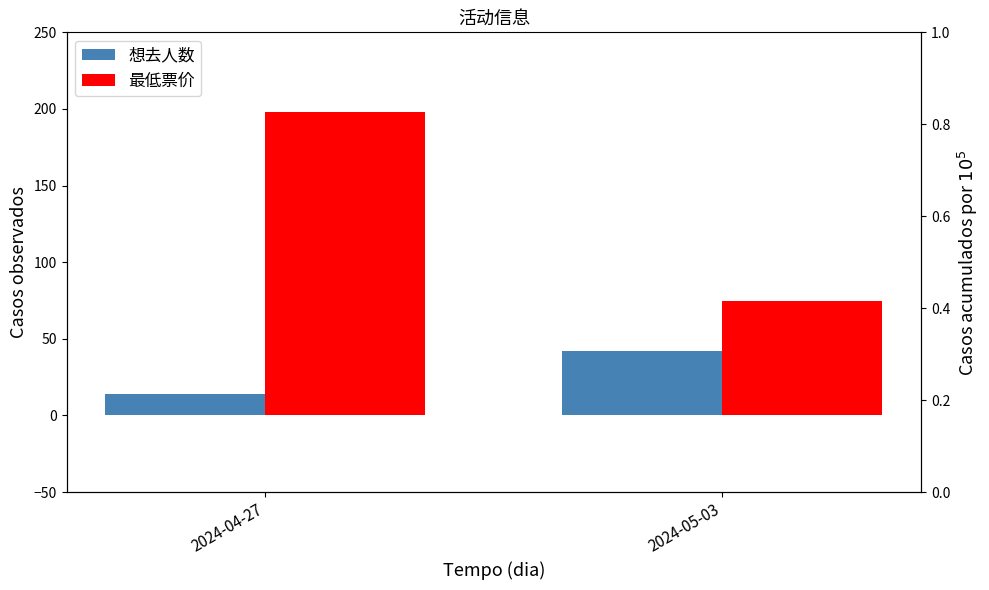

Which has a higher value, 2024-05-03 or 2024-04-27?

2024-05-03